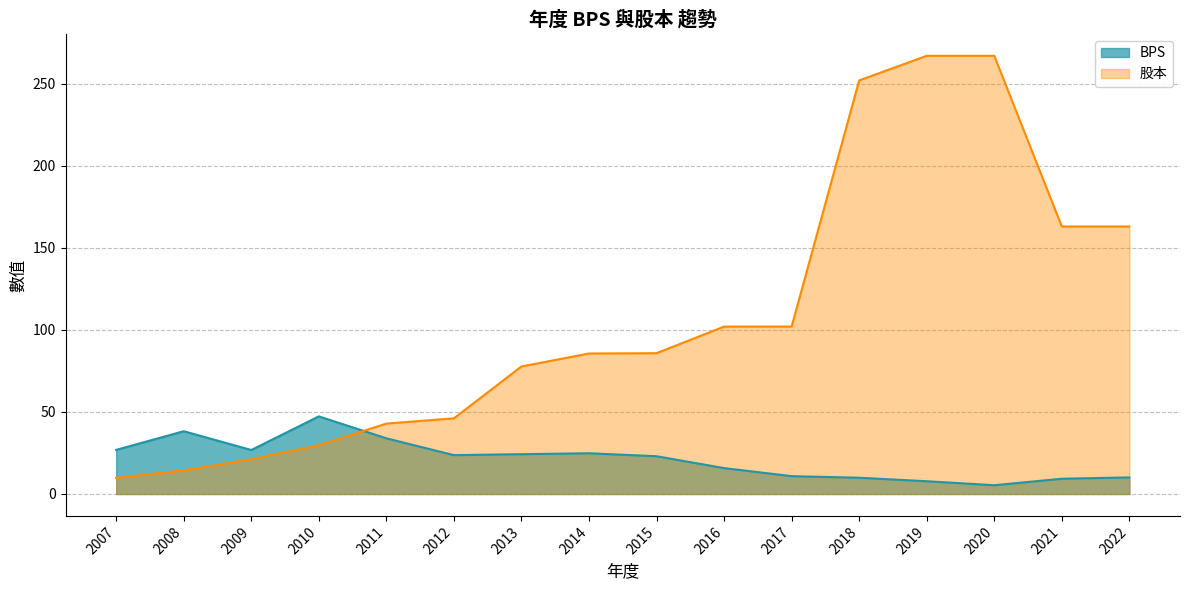

What is the value of the BPS point at the 11th from the left?

10.9